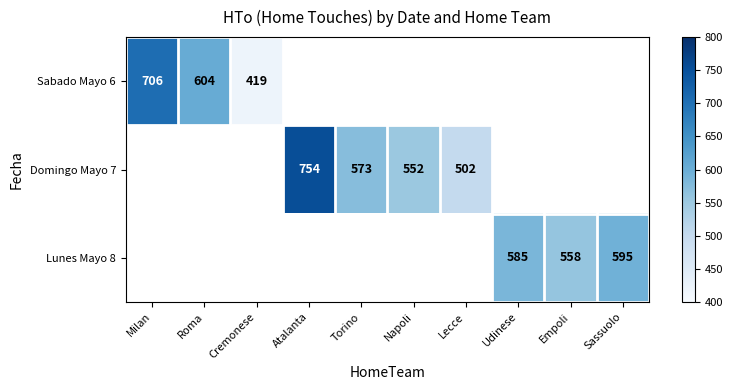

The Domingo Mayo 7 series shows 433 at Atalanta. True or false?

False